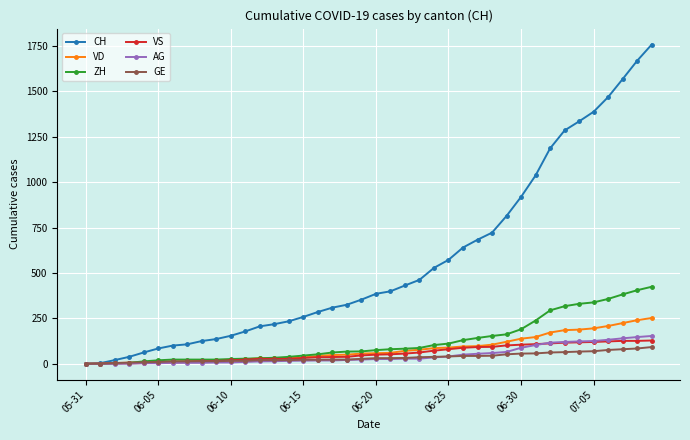

What is the maximum value for ZH?

424